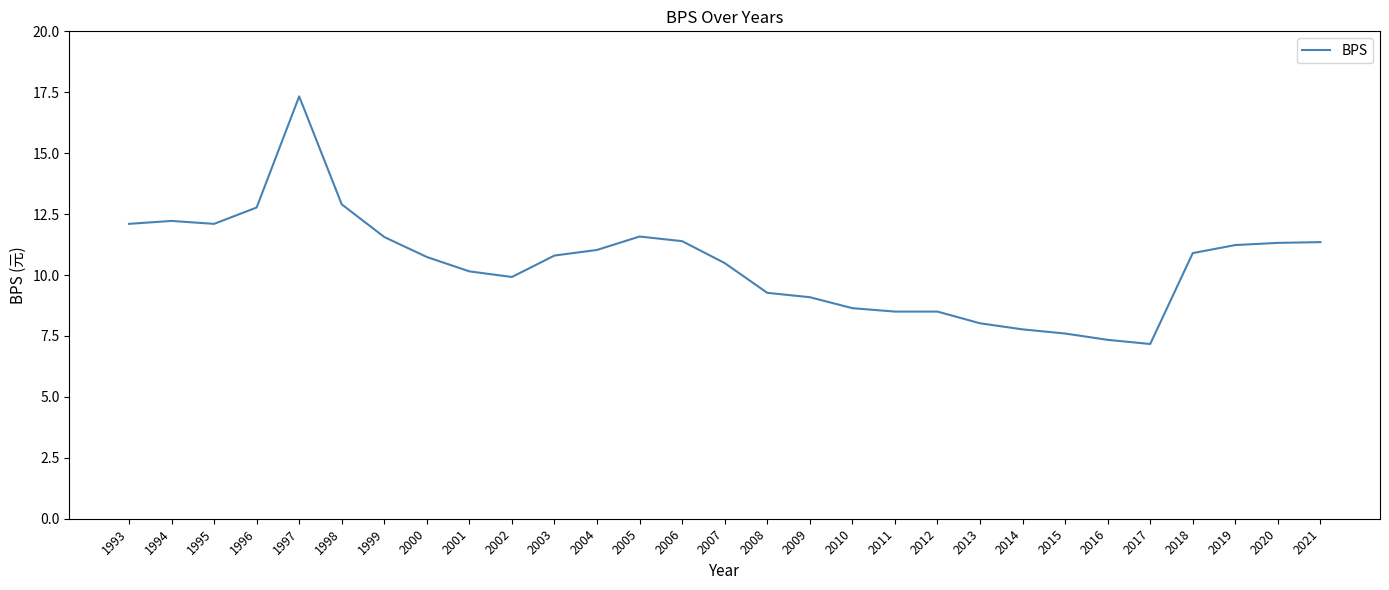

The chart shows a value of 12.1 at 1995. True or false?

True